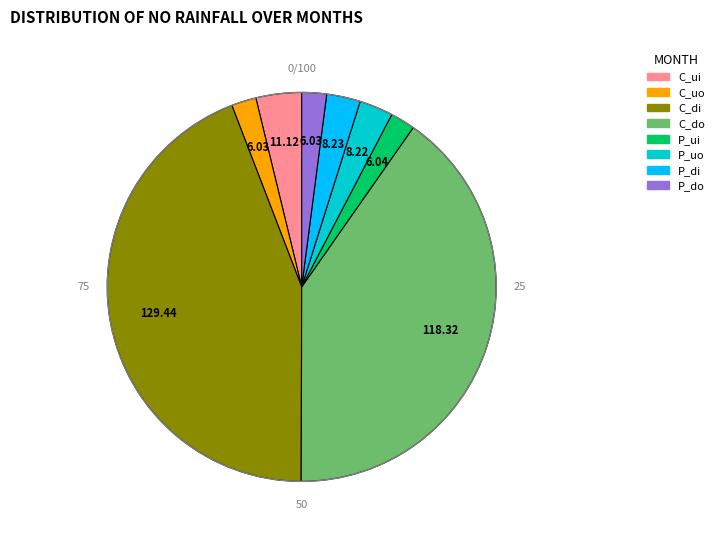

Which has a higher value, P_do or C_ui?

C_ui